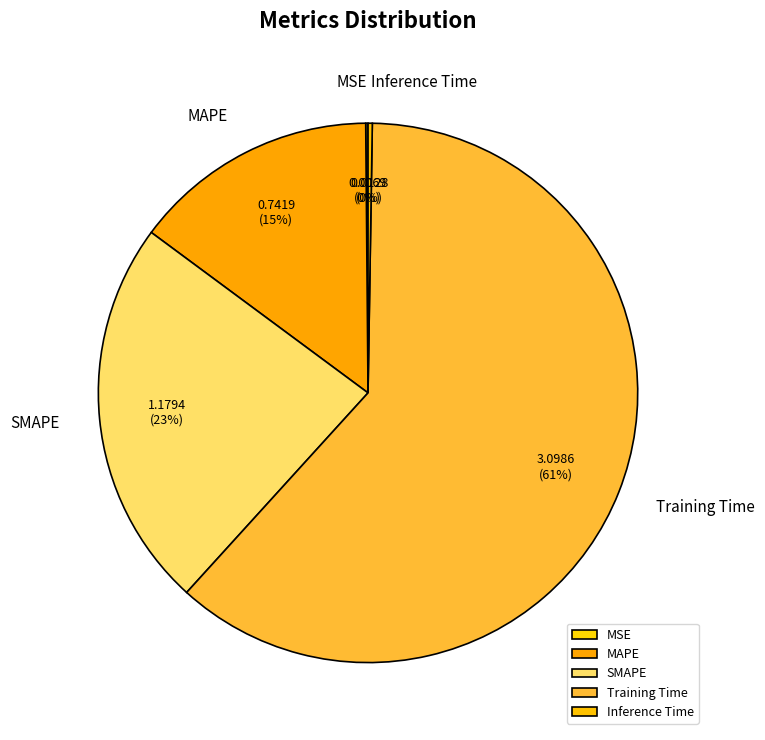

To the nearest percent, what is the average slice percentage?

20%